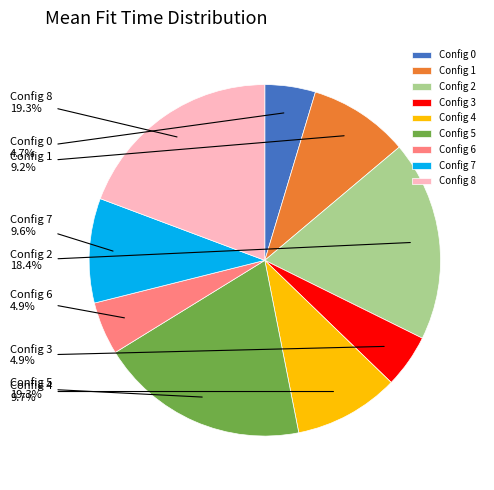

What is the ratio of the value at Config 6 to the value at Config 7?

0.5